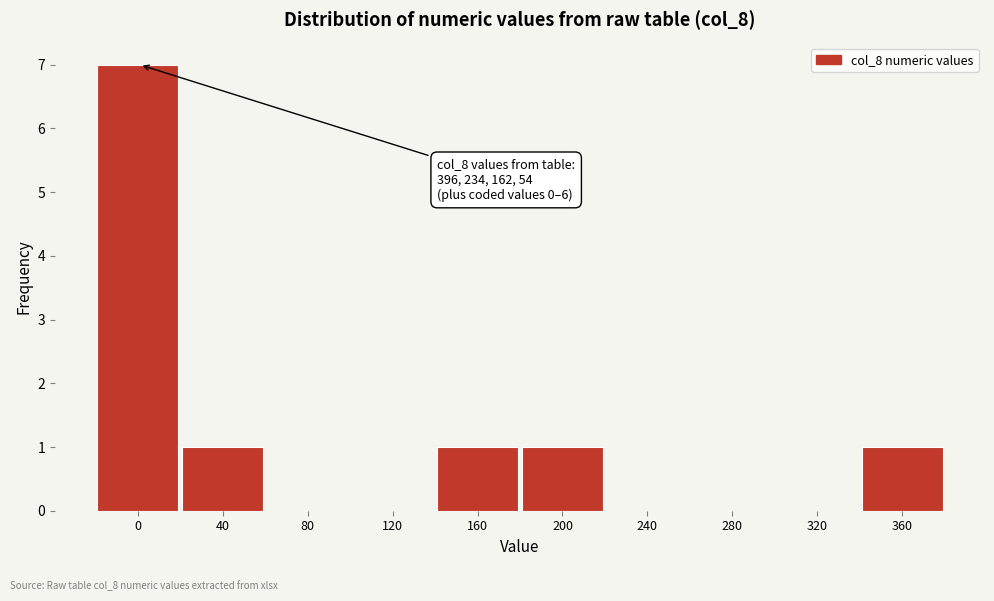

Reading left to right, extract all data points from this chart.

0=7	40=1	80=0	120=0	160=1	200=1	240=0	280=0	320=0	360=1